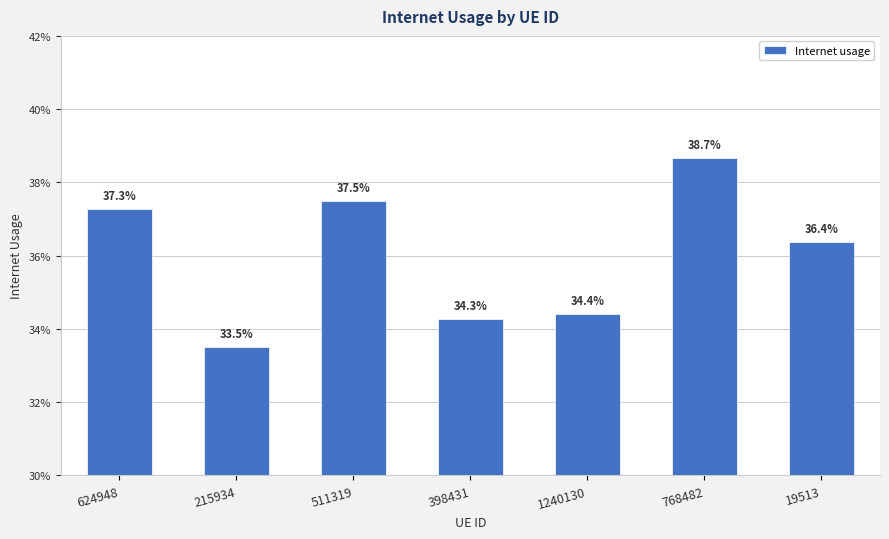

Reading left to right, what are all the values shown in this chart?

0.4	0.3	0.4	0.3	0.3	0.4	0.4